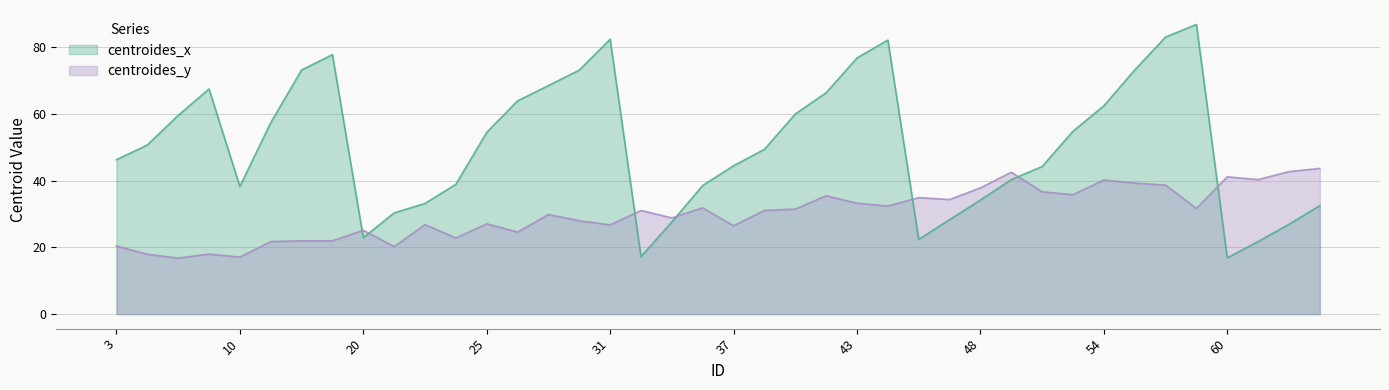

How many lines are shown in the chart?

2